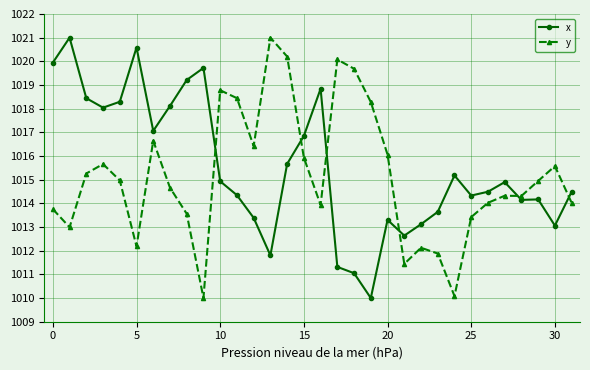

How many lines are shown in the chart?

2